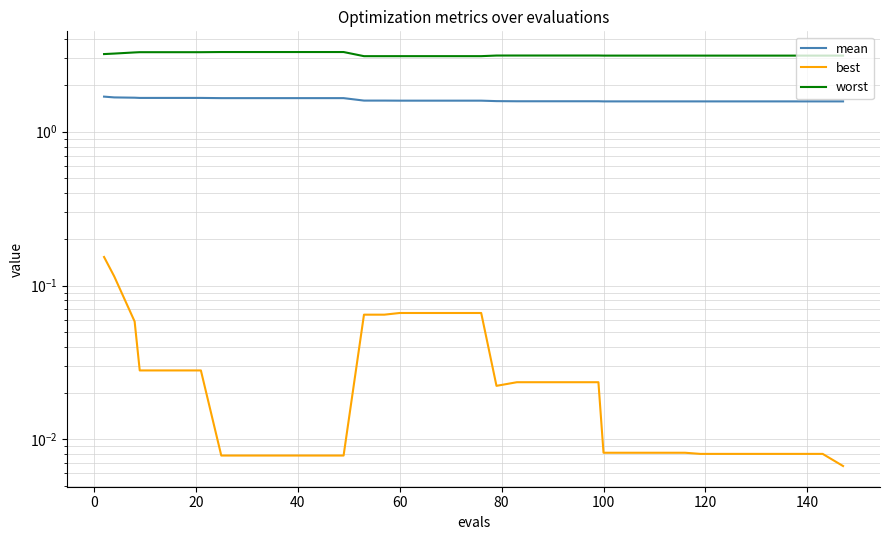

Which series has the largest range (max minus min)?

worst